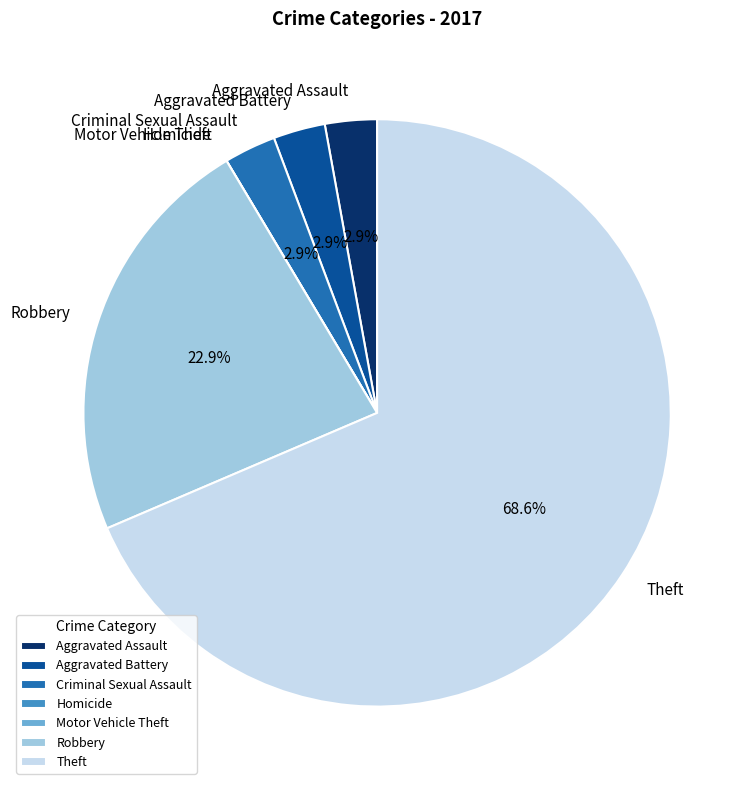

Is it true that Aggravated Assault is 3% of the pie?

True